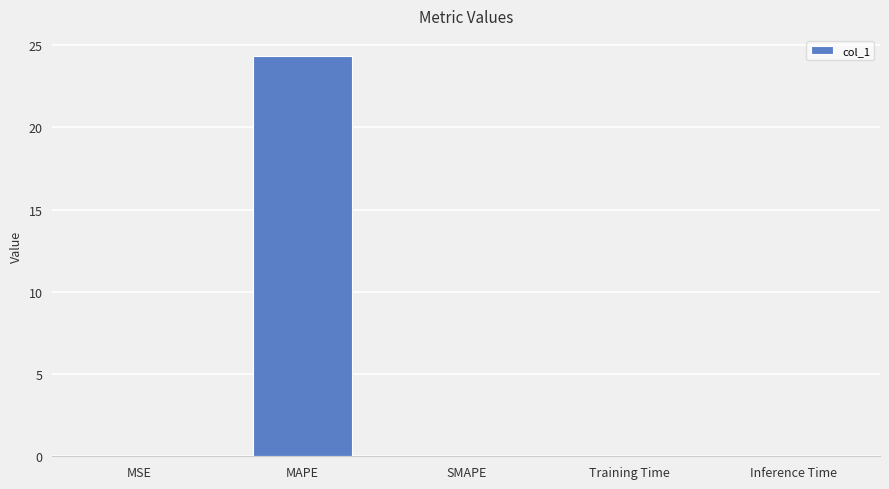

The chart shows a value of 0.0 at Training Time. True or false?

True